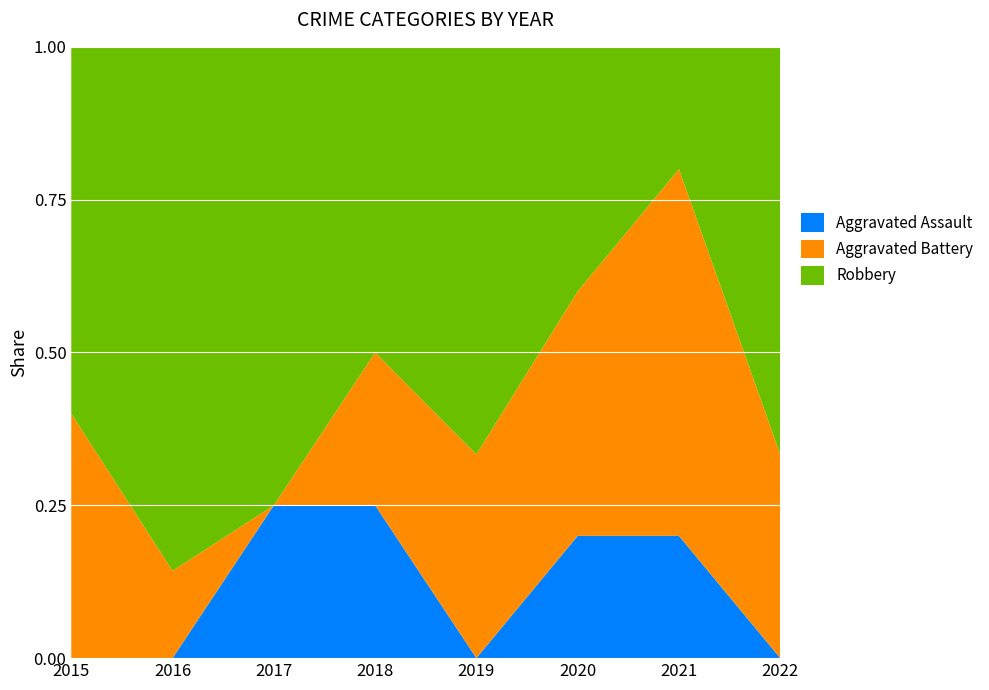

Reading left to right, what are all the values shown in this chart?

Aggravated Assault: 2015=0	2016=0	2017=1	2018=1	2019=0	2020=1	2021=1	2022=0
Aggravated Battery: 2015=2	2016=1	2017=0	2018=1	2019=1	2020=2	2021=3	2022=2
Robbery: 2015=3	2016=6	2017=3	2018=2	2019=2	2020=2	2021=1	2022=4